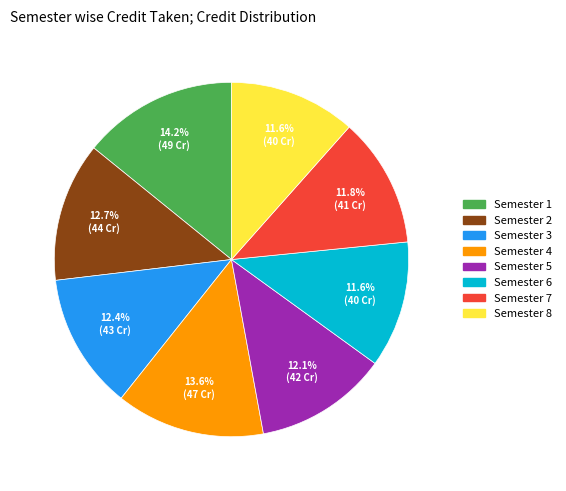

Combined, what portion of the pie is Semester 2 and Semester 8?

24.3%